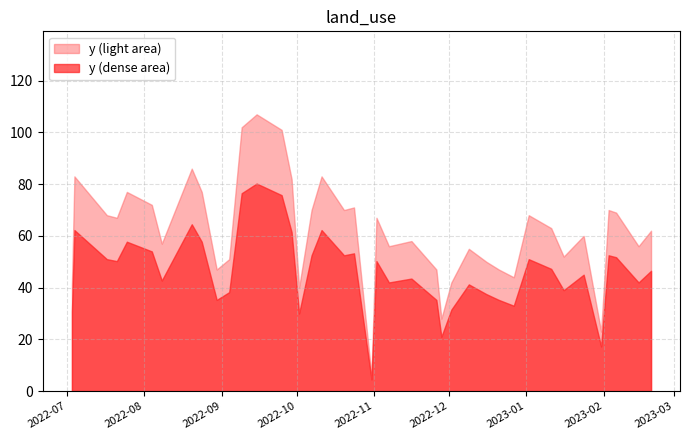

Reading right to left, transcribe all the data shown in this chart.

2023-02-20=62	2023-02-15=56	2023-02-06=69	2023-02-03=70	2023-01-31=23	2023-01-24=60	2023-01-16=52	2023-01-11=63	2023-01-02=68	2022-12-27=44	2022-12-21=47	2022-12-16=50	2022-12-09=55	2022-12-02=42	2022-11-28=28	2022-11-26=47	2022-11-16=58	2022-11-07=56	2022-11-02=67	2022-10-31=6	2022-10-24=71	2022-10-20=70	2022-10-11=83	2022-10-07=70	2022-10-02=40	2022-09-29=82	2022-09-25=101	2022-09-15=107	2022-09-09=102	2022-09-04=51	2022-08-30=47	2022-08-24=77	2022-08-20=86	2022-08-08=57	2022-08-04=72	2022-07-25=77	2022-07-21=67	2022-07-17=68	2022-07-04=83	2022-07-03=41